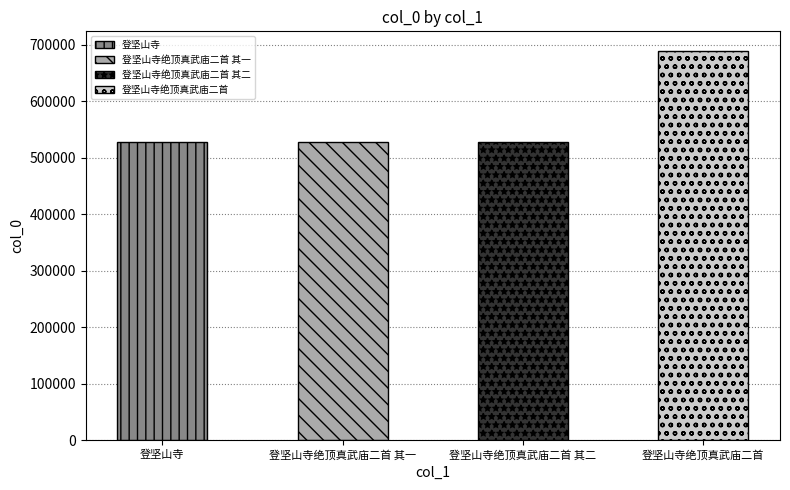

Approximately how many times larger is the value at 登坚山寺绝顶真武庙二首 compared to 登坚山寺?

1.3